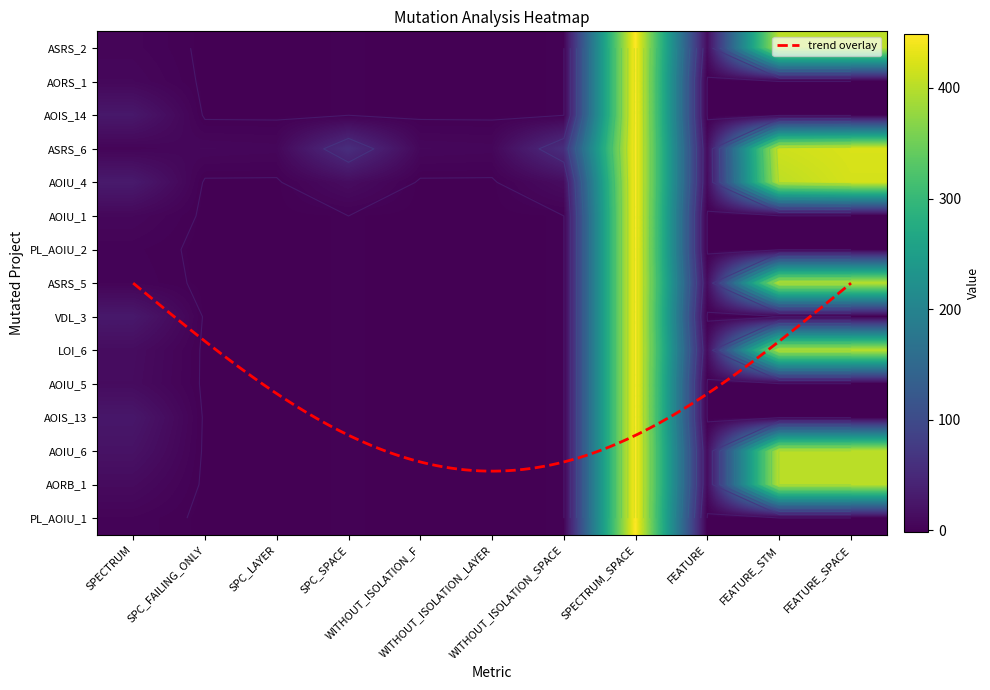

Is it true that Empty.ElevatorSystem.Environment.AORS_1 equals 7 at SPECTRUM?

True